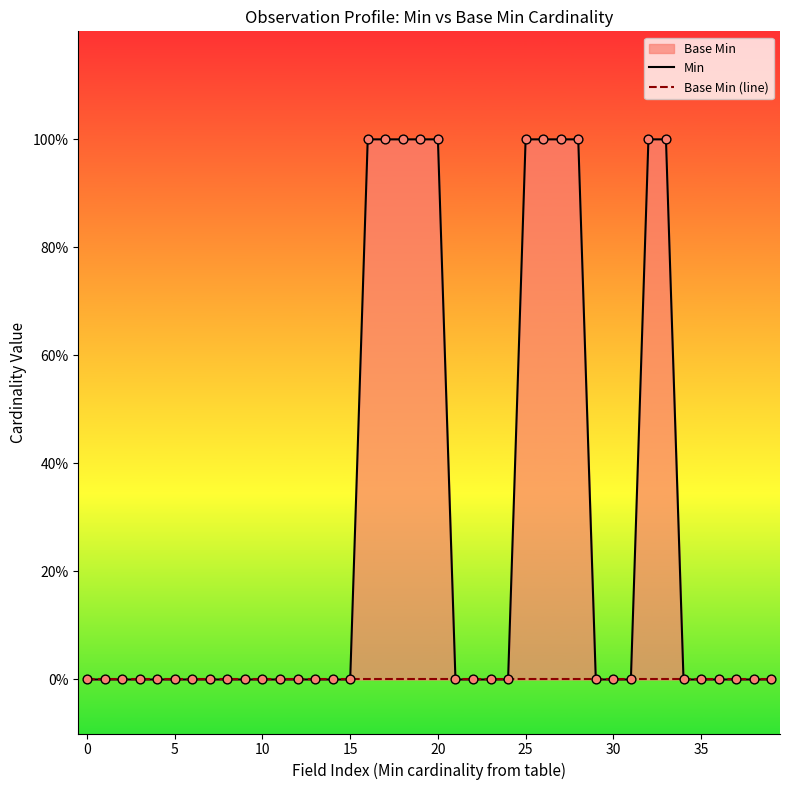

At which category is the sum across all series the highest?

16